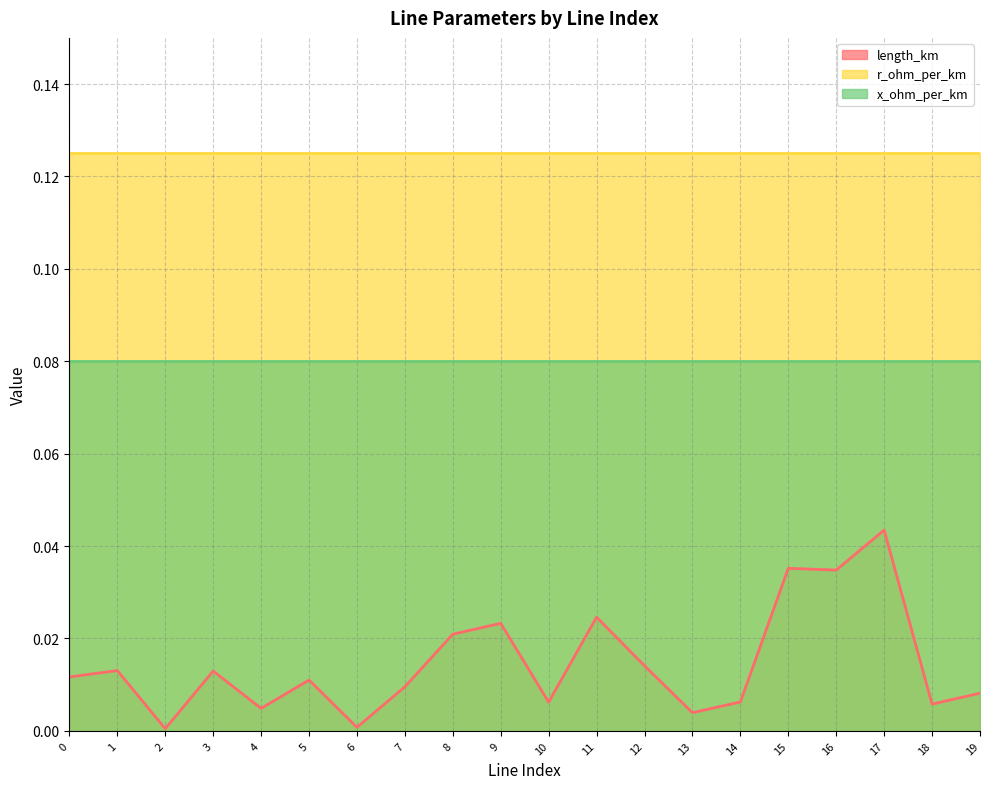

True or false: length_km and x_ohm_per_km intersect in this chart.

False